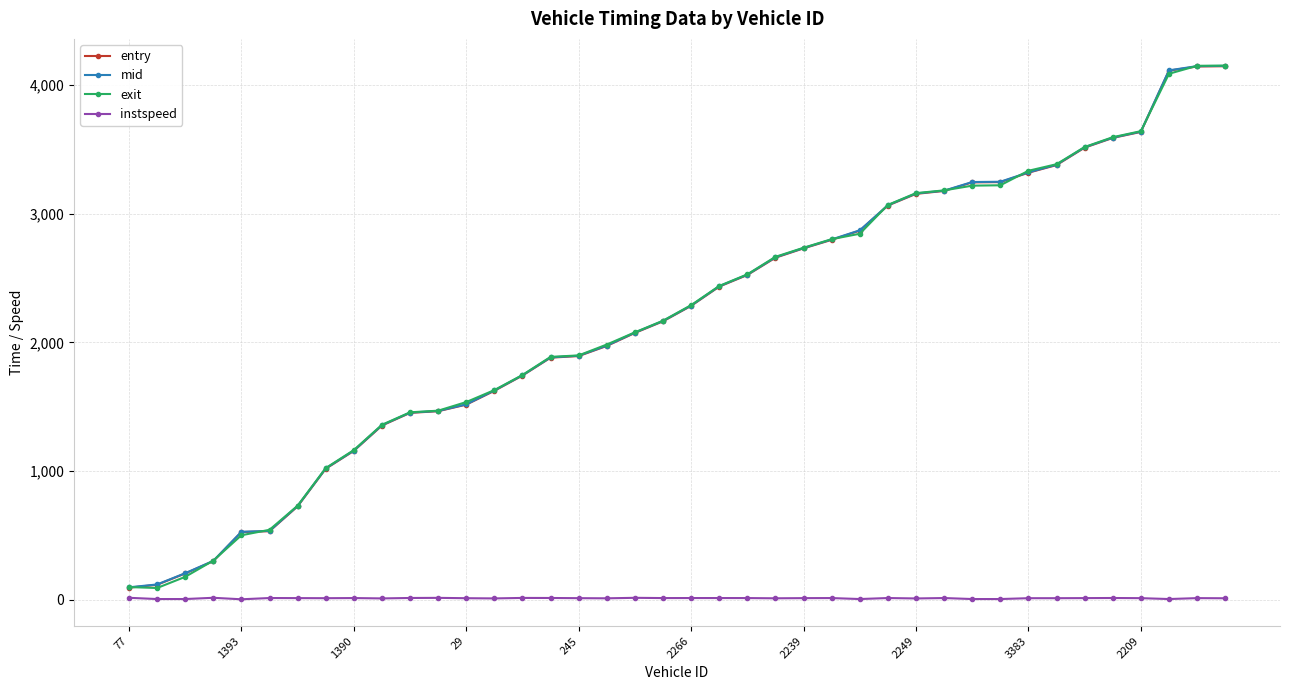

What is the value of the exit point at the 15th from the left?

1746.5